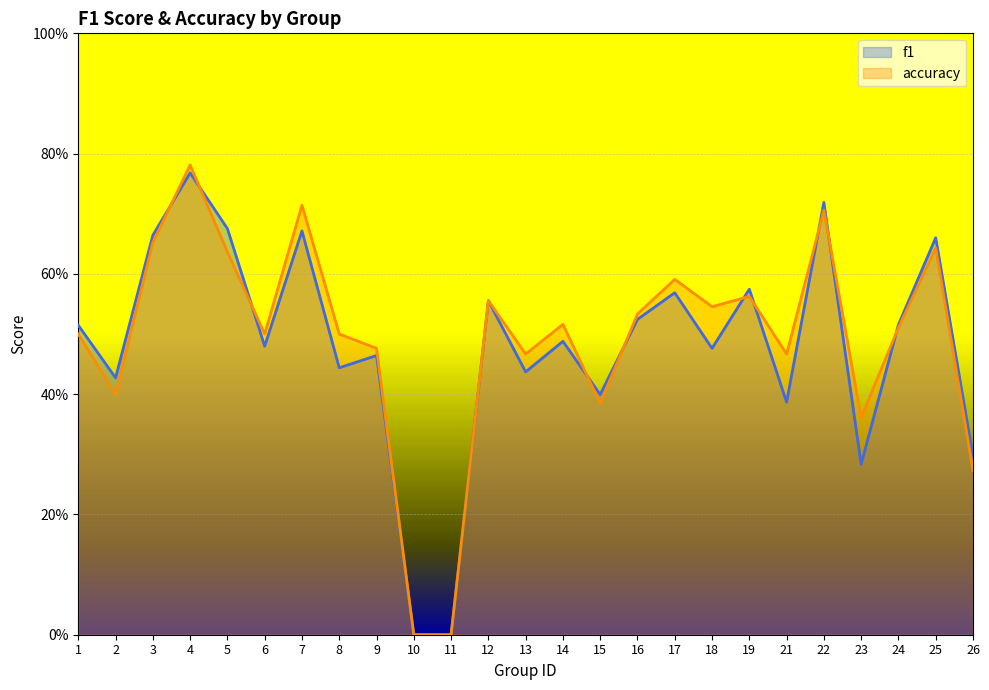

Count the number of data series in this chart.

2